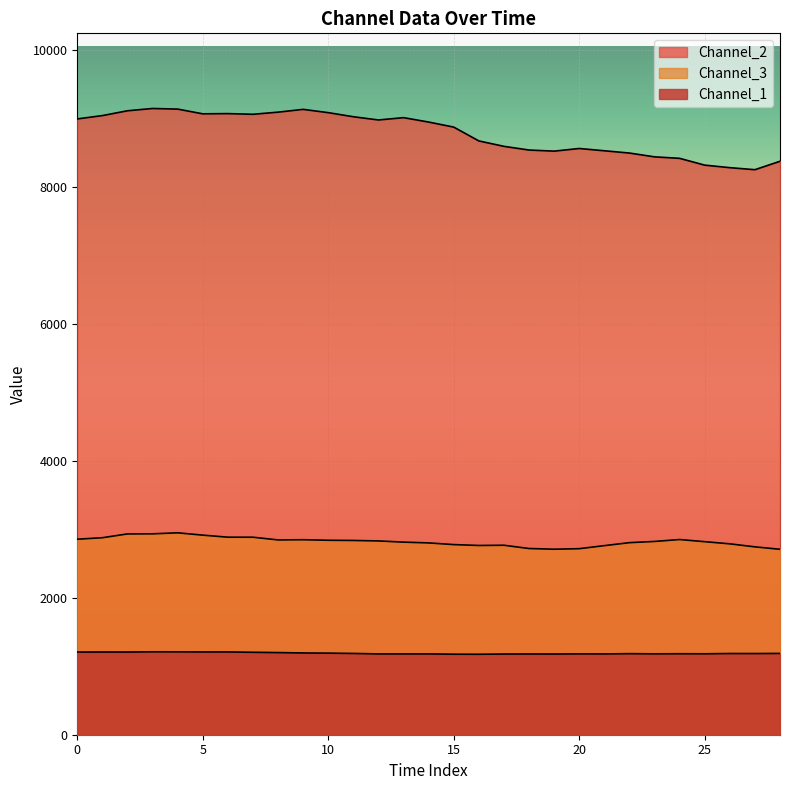

True or false: Channel_1 and Channel_3 cross at least once.

False